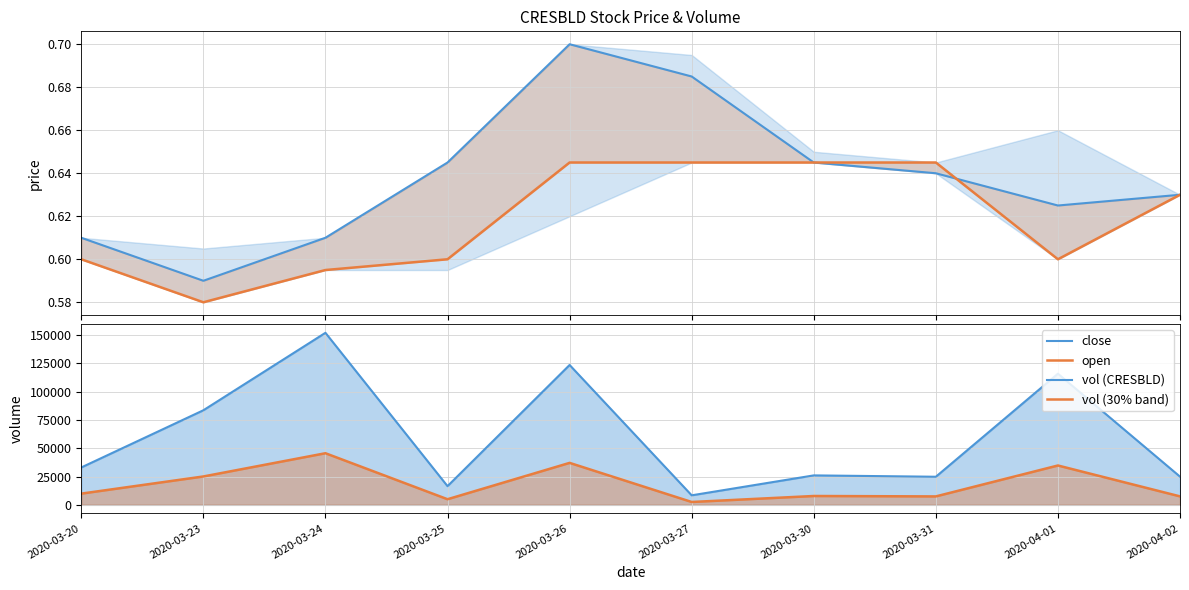

What is the minimum value shown in the chart?

0.6